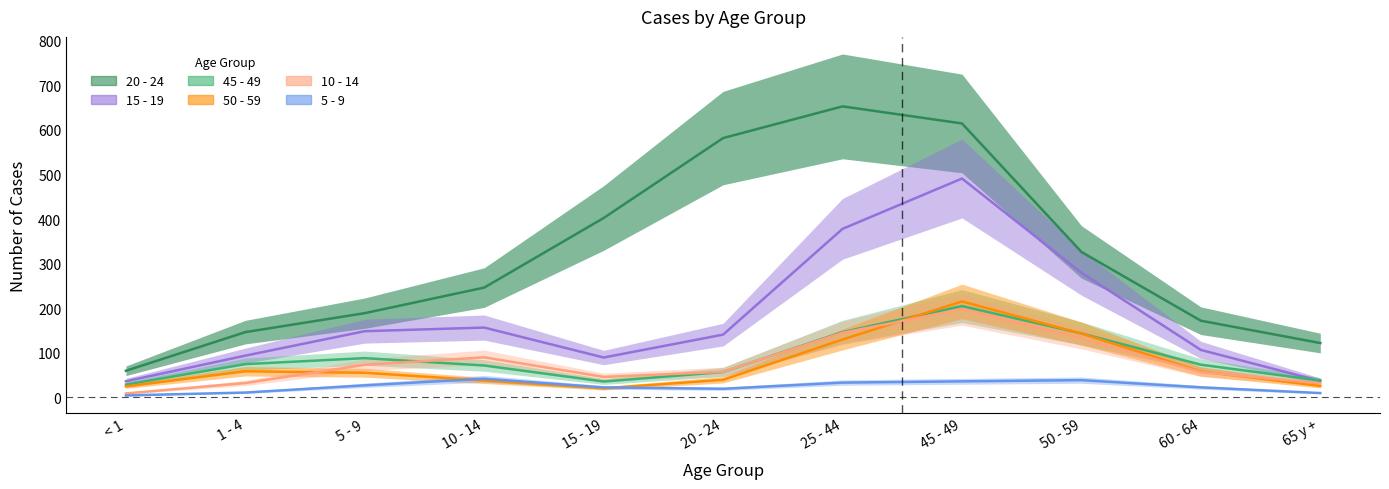

Does the chart have visible grid lines?

No